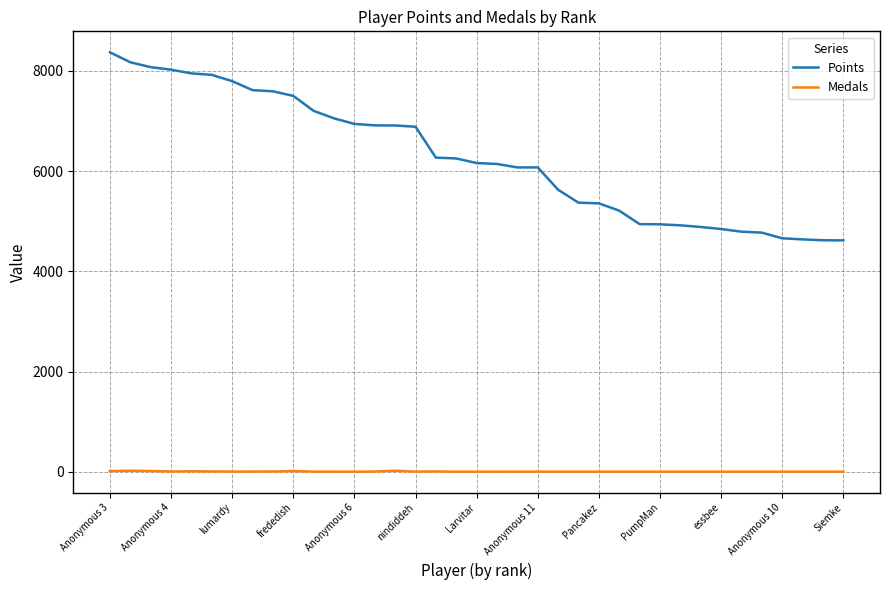

True or false: Points and Medals cross at least once.

False